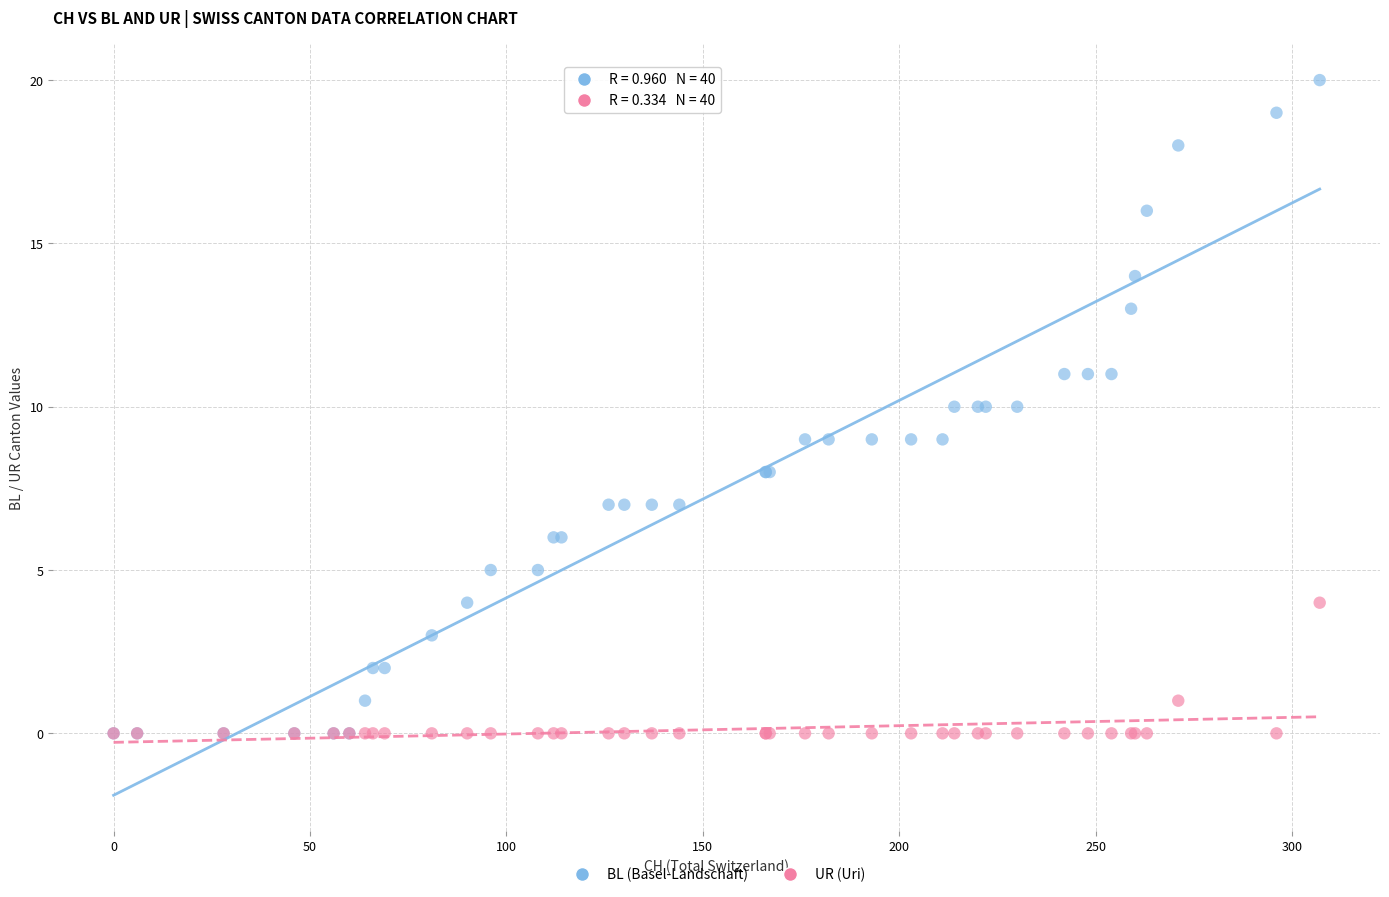

What are all the series names shown in the legend?

BL (Basel-Landschaft), UR (Uri)